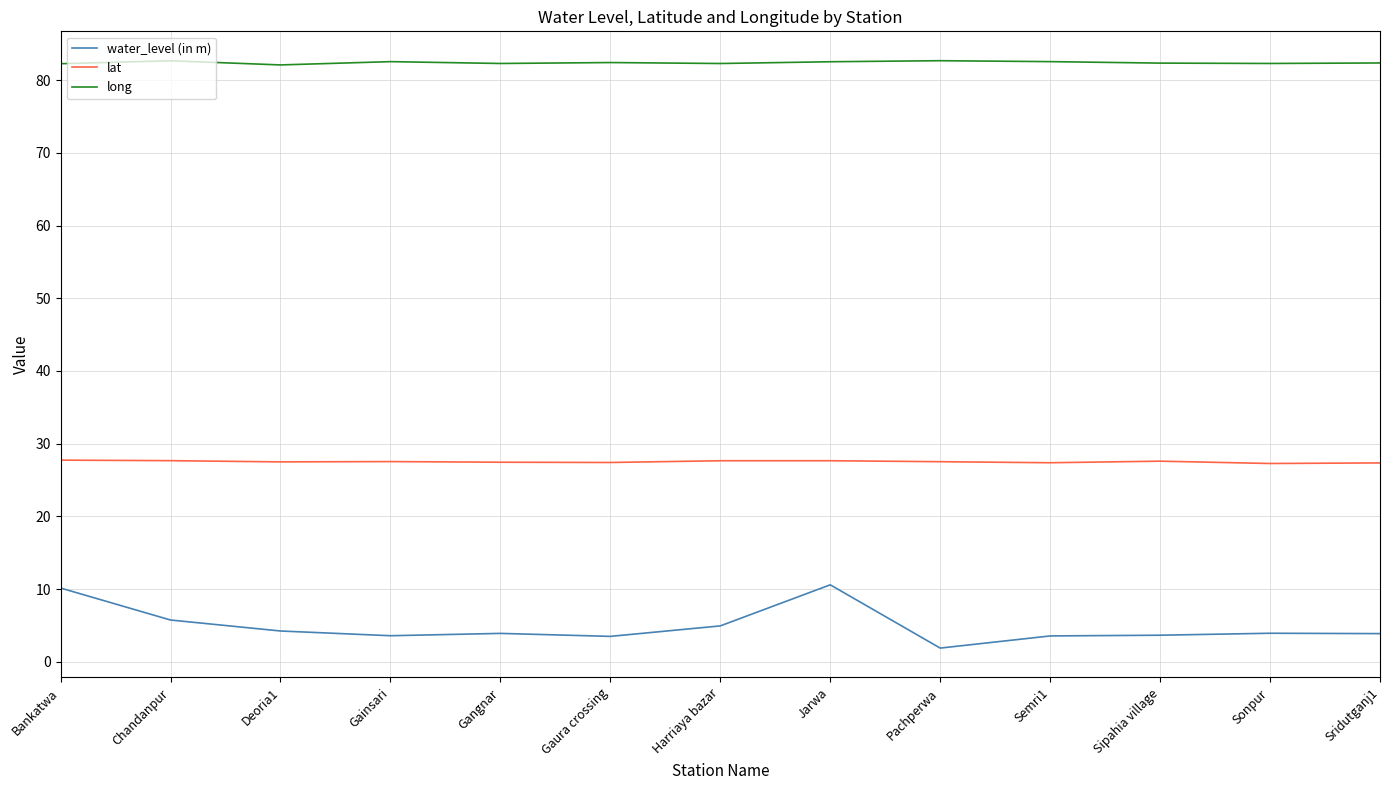

What is the lowest value of the long series?

82.1